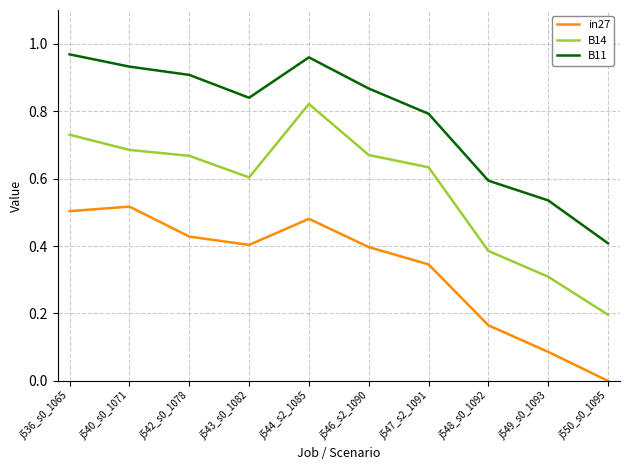

What position from the left is j546_s2_1090?

6